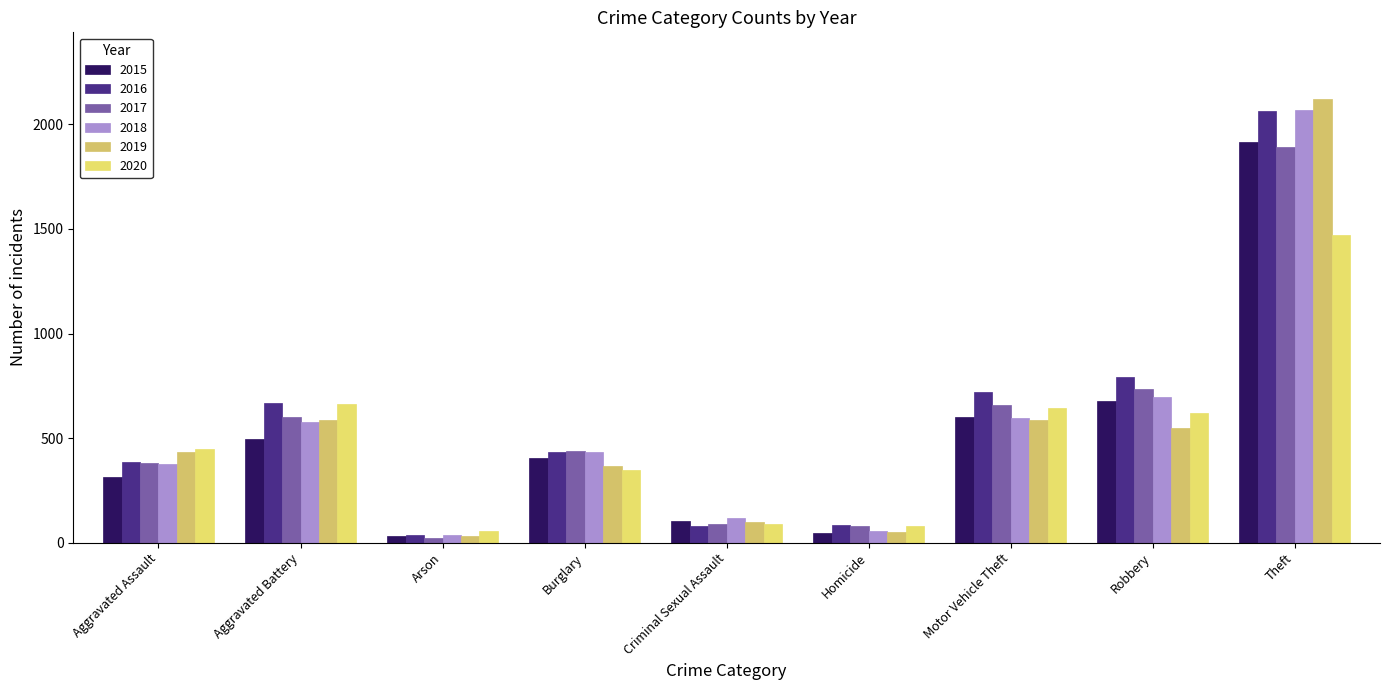

Count the number of data series in this chart.

6